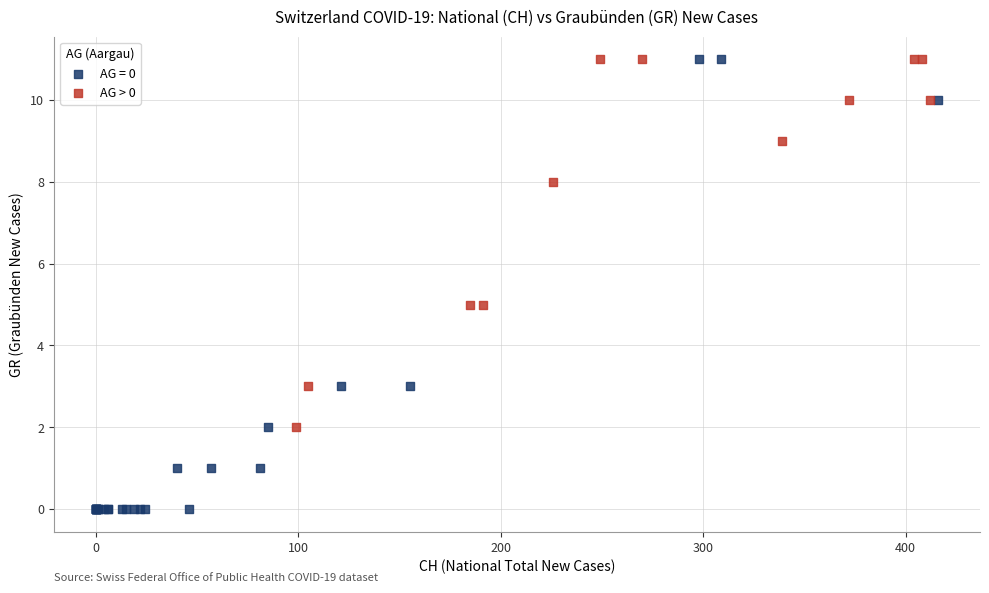

Which series has the widest spread of Y values?

AG = 0